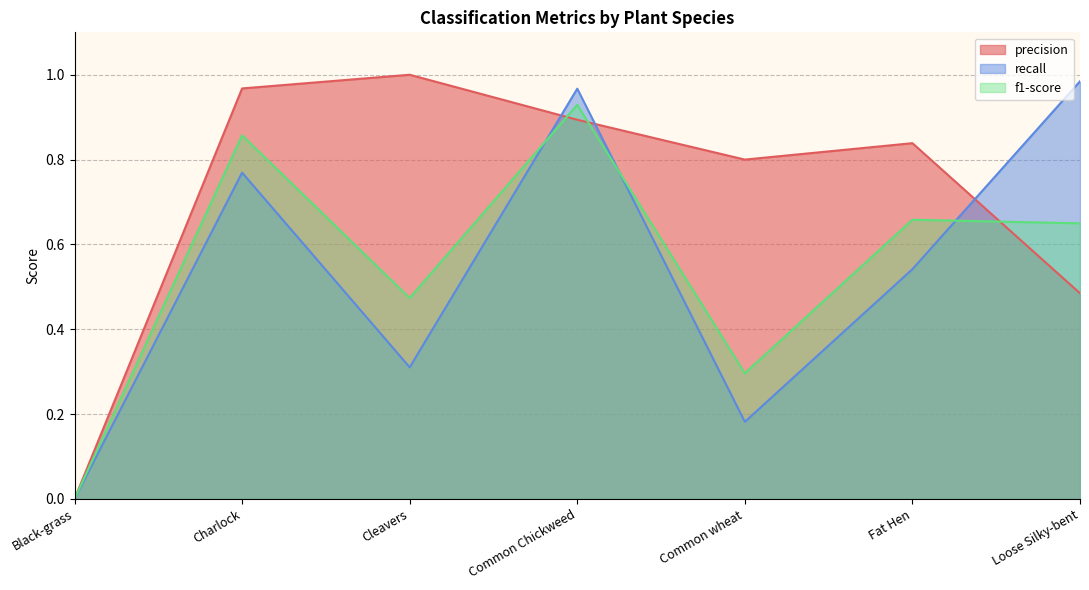

Does the chart have visible grid lines?

Yes